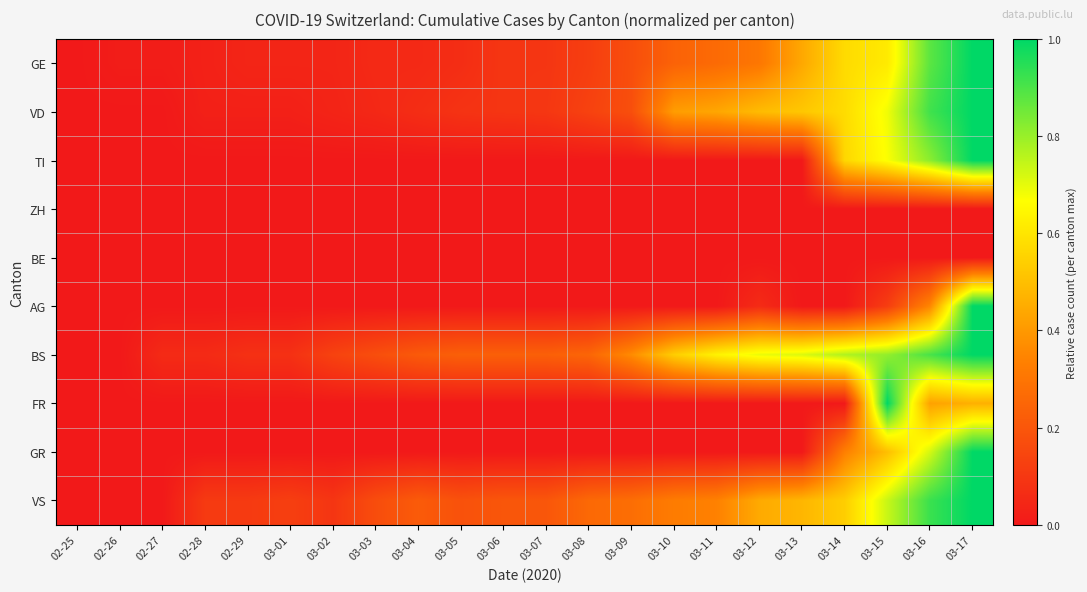

Which label corresponds to the smallest value in the chart?

02-25